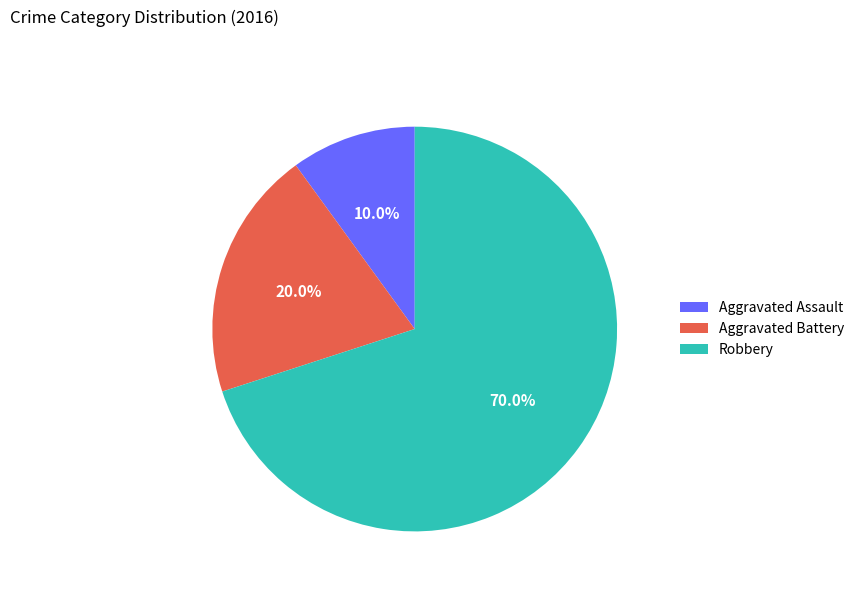

To the nearest percent, what is the difference between the largest and smallest slice percentages?

60%